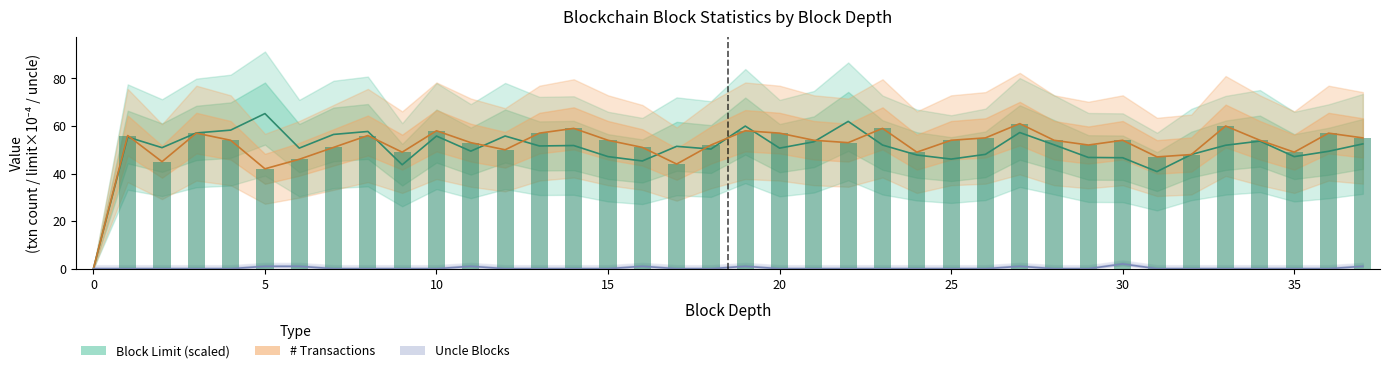

Count the number of values greater than 54.

14